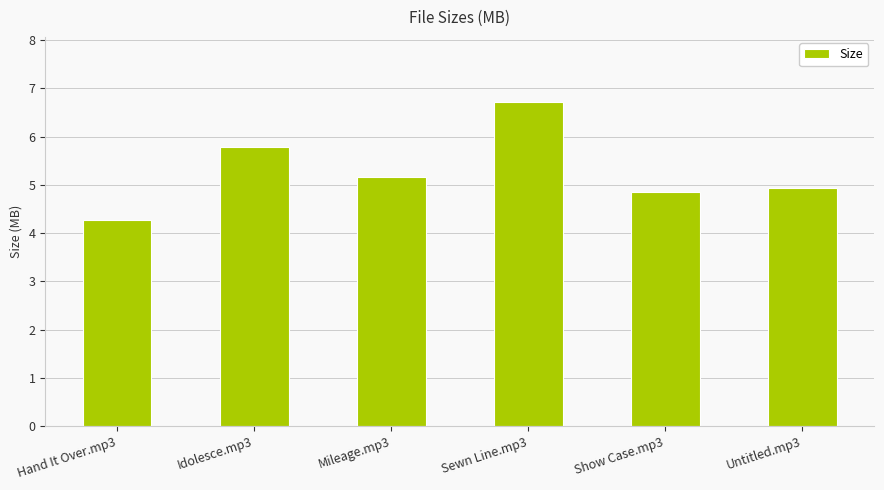

The value at Untitled.mp3 is 4.9. True or false?

True